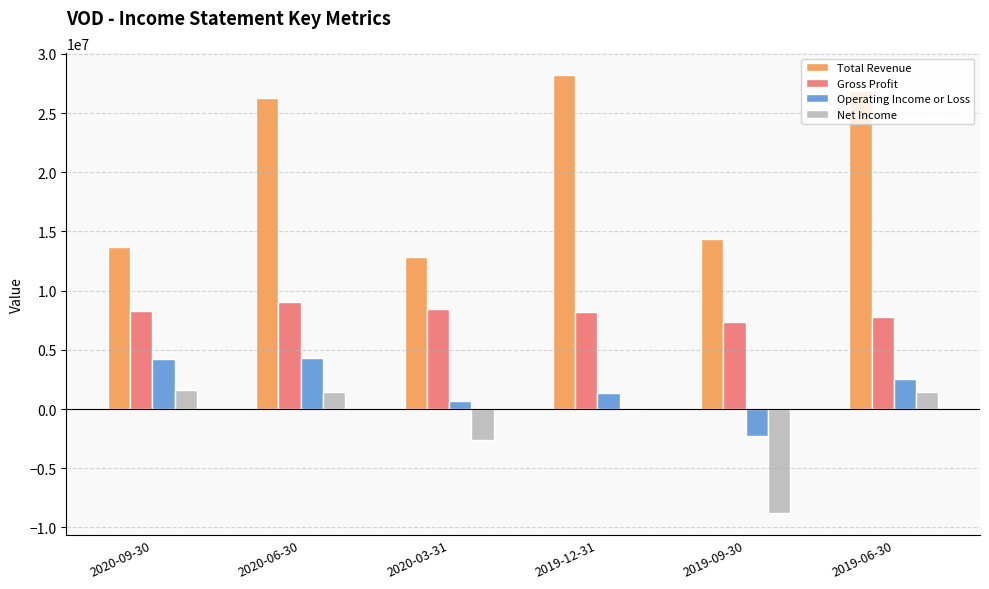

How many Gross Profit values are between 7778800 and 8488000?

4